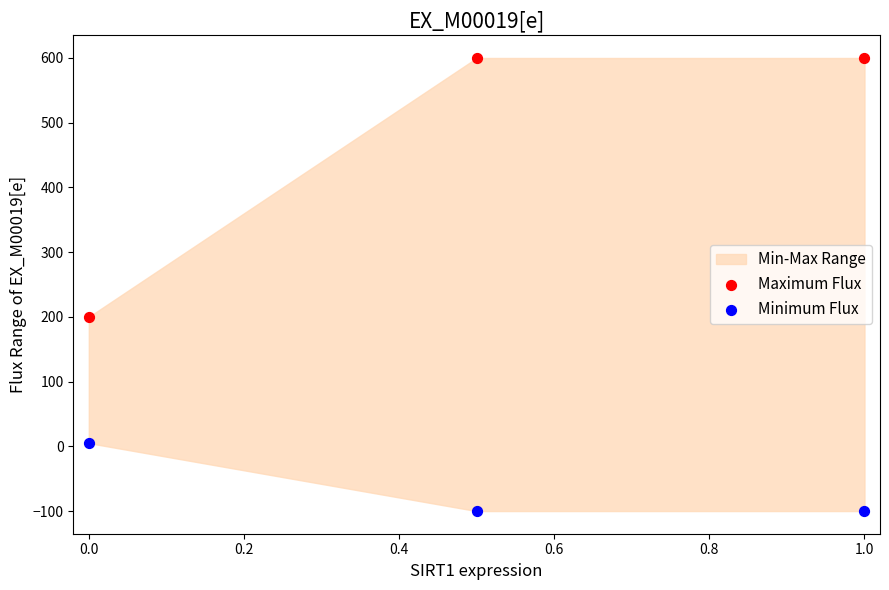

Across all data points, what is the average Y value?

201